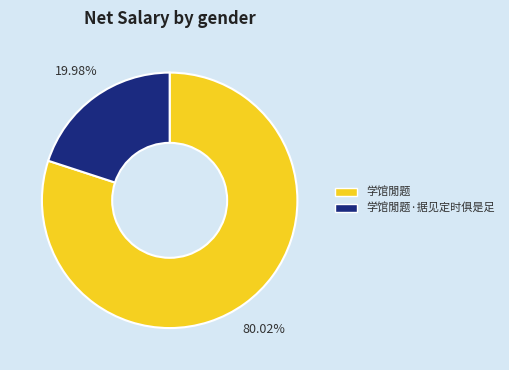

To the nearest percent, what is the difference between the 学馆閒题·据见定时俱是足 and 学馆閒题 slice percentages?

60%